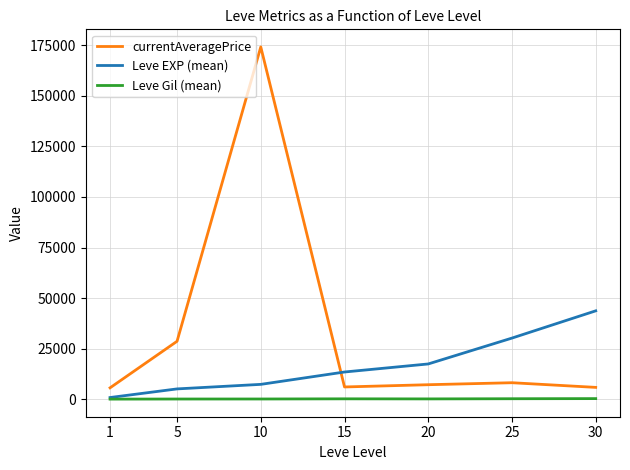

Is this an area chart (filled region under the line)?

No